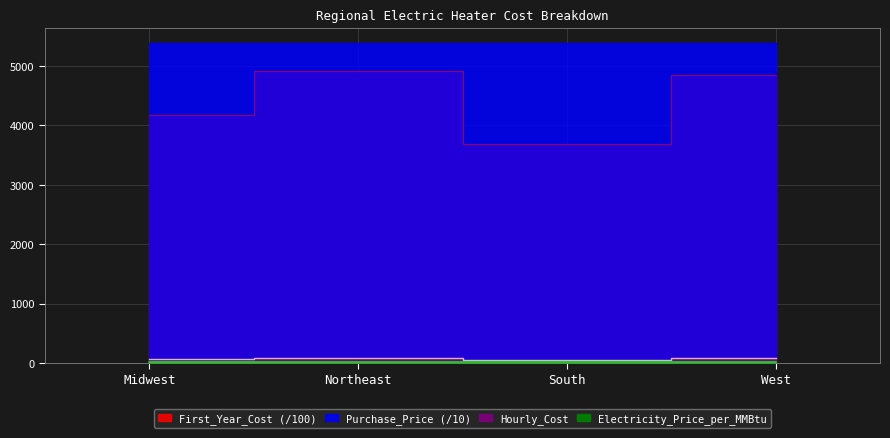

At which label does First_Year_Cost first exceed 81?

Northeast